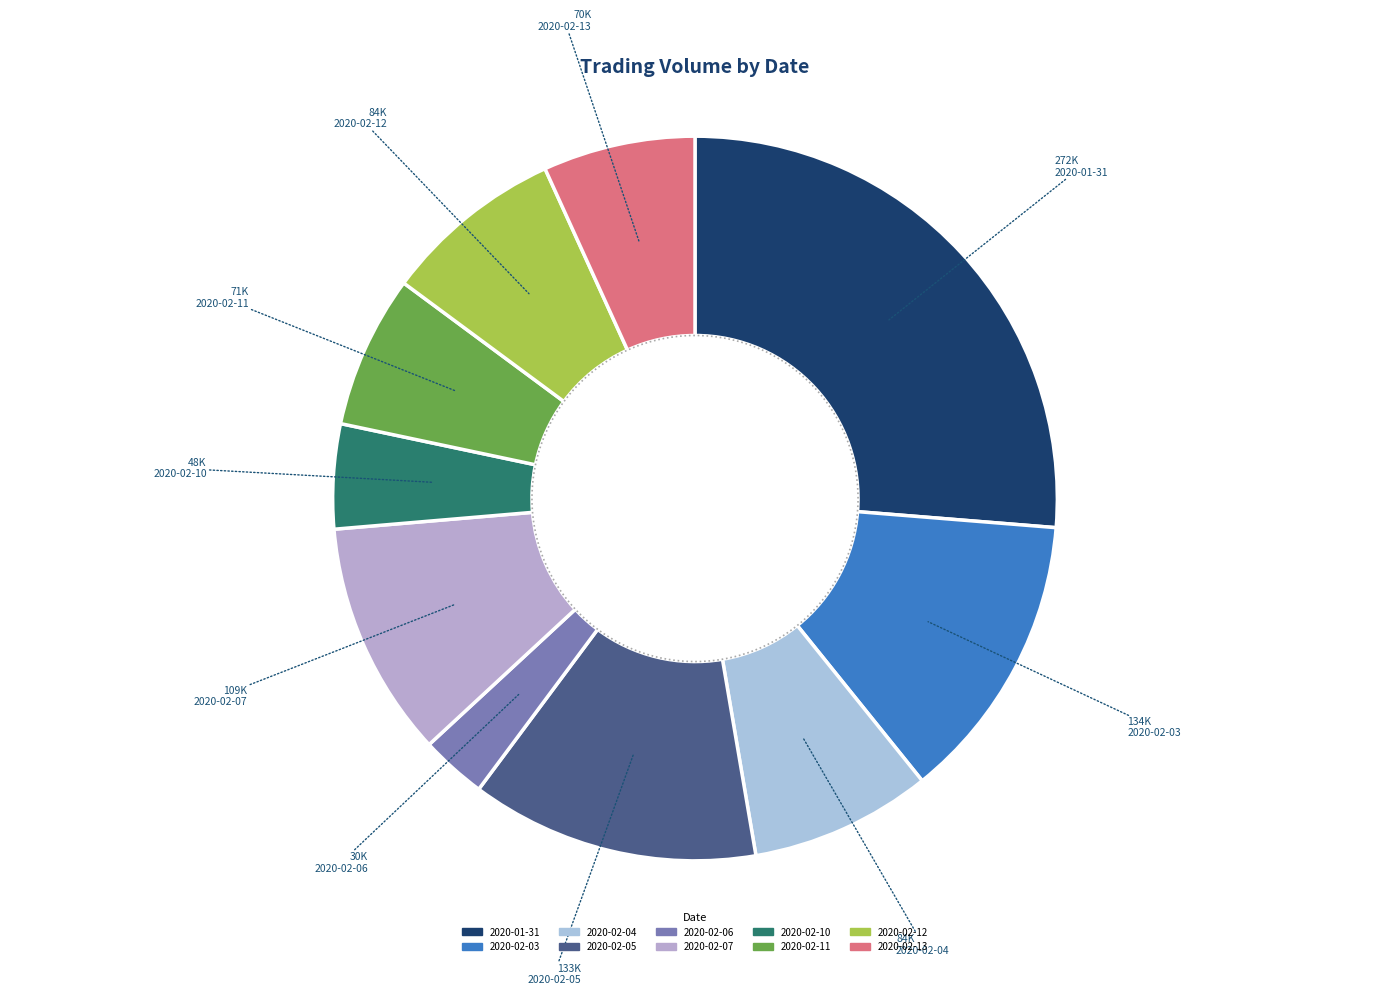

Is the sum of 2020-01-31 and 2020-02-11 greater than half?

No